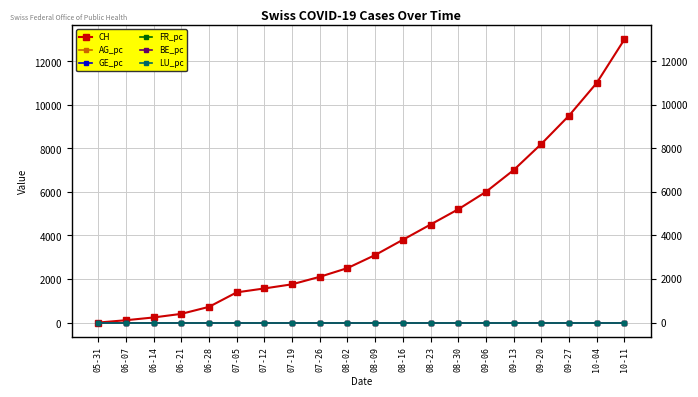

Does the chart display data point markers on the line(s)?

Yes